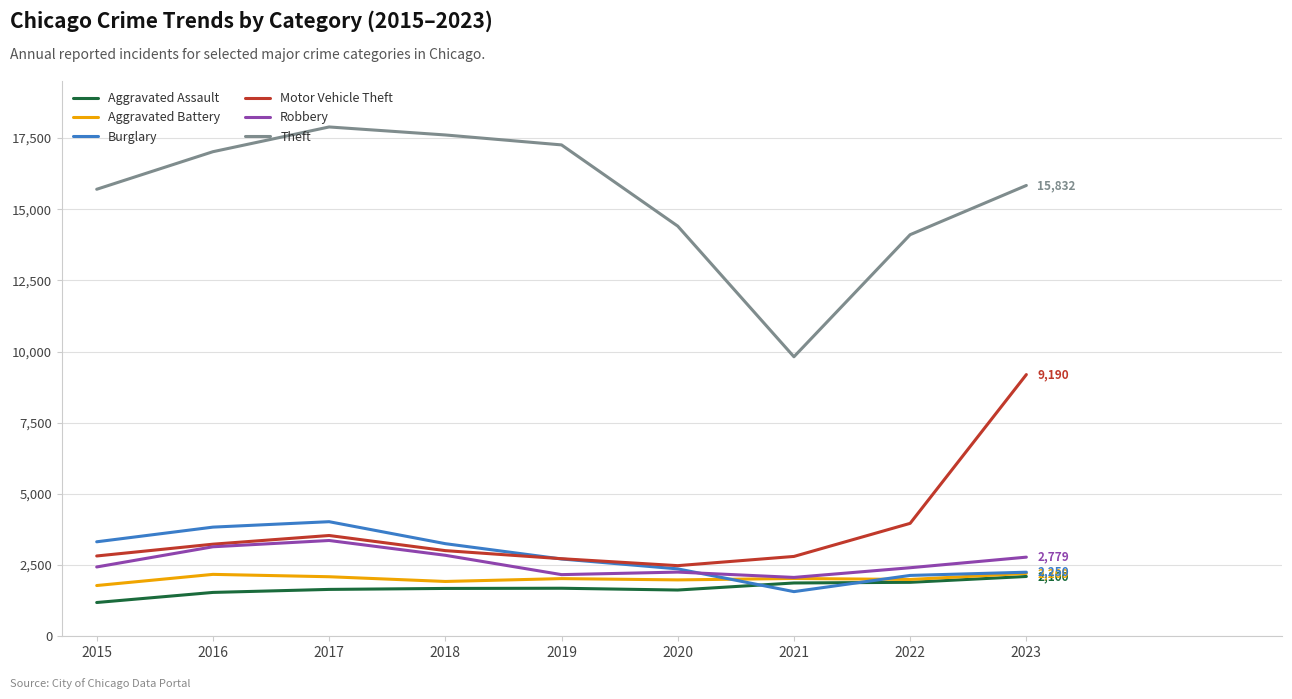

At which category does Theft reach its first local valley?

2021